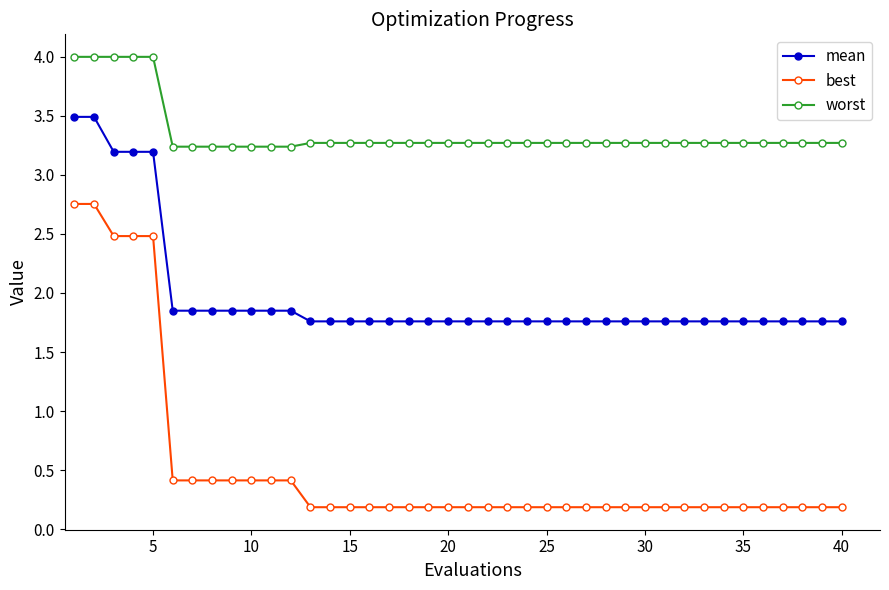

Count the number of data series in this chart.

3